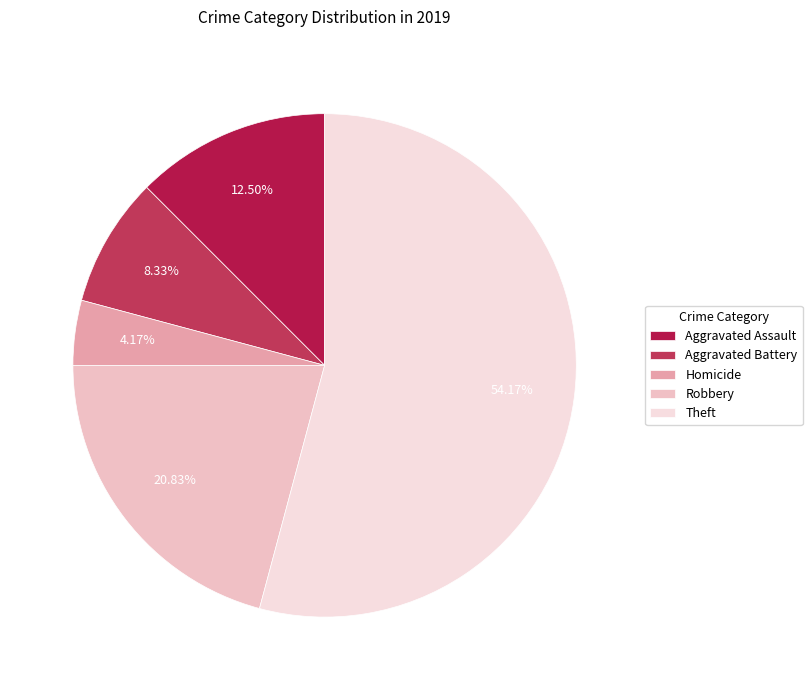

What is the majority slice?

Theft